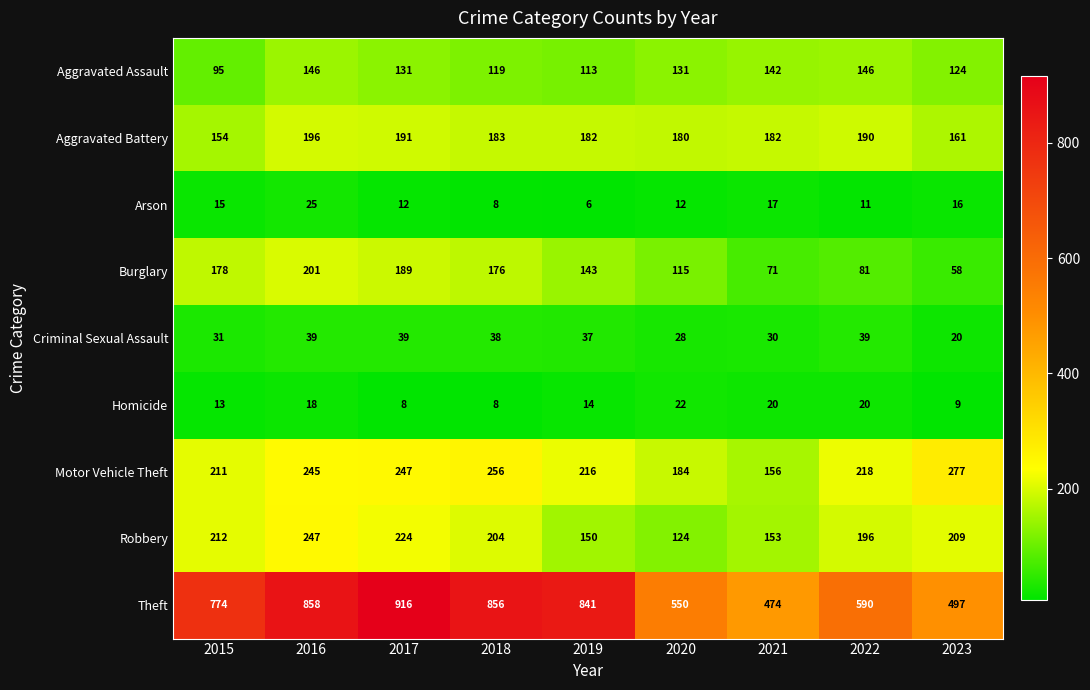

At 2022, list the series in order from largest to smallest.

Theft, Motor Vehicle Theft, Robbery, Aggravated Battery, Aggravated Assault, Burglary, Criminal Sexual Assault, Homicide, Arson